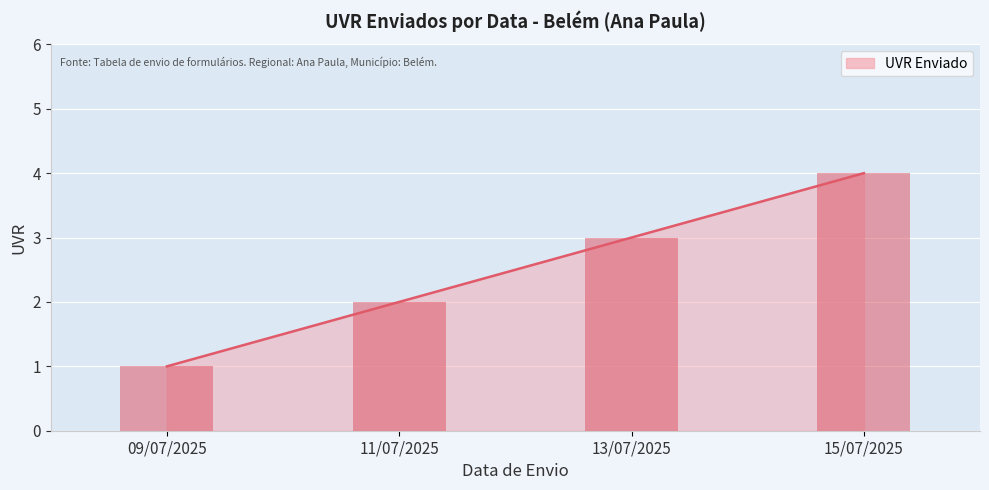

What is the average value?

2